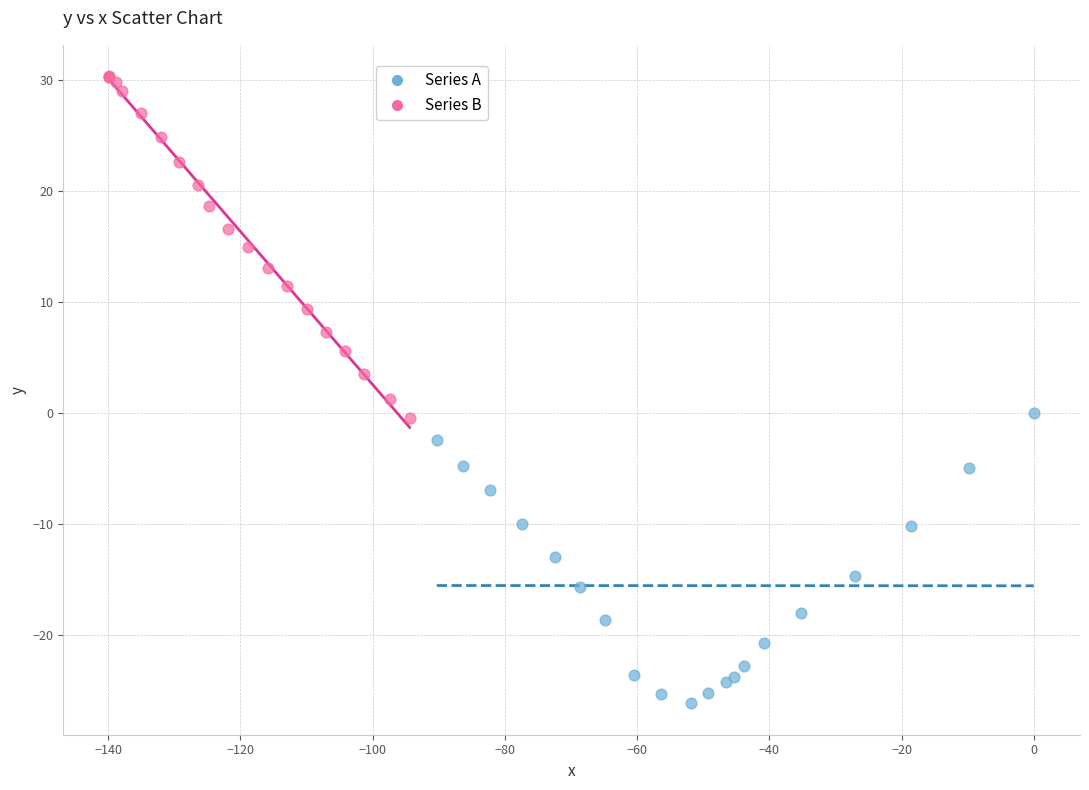

Which series reaches the minimum Y coordinate?

Series A